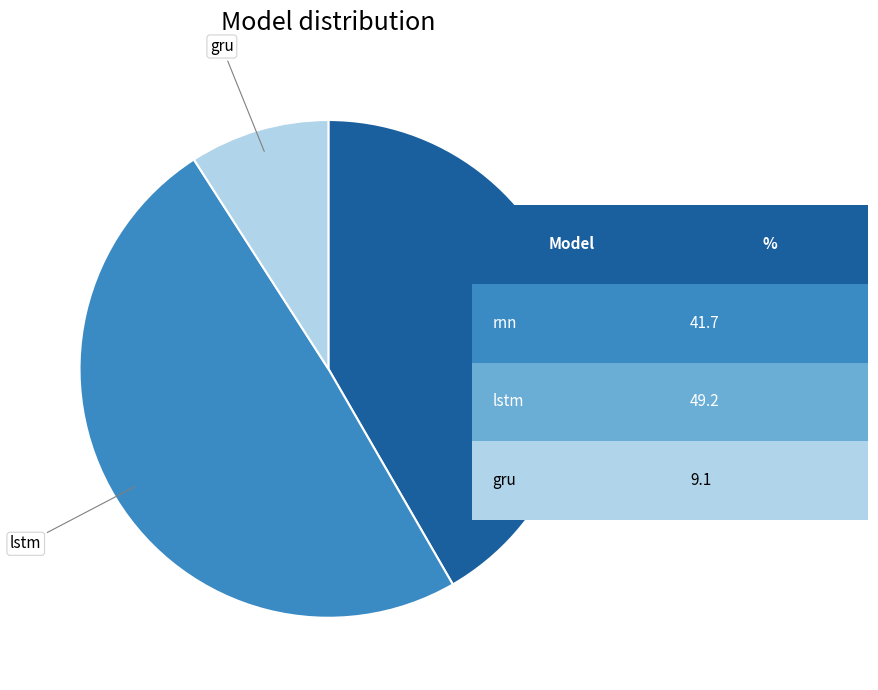

Is there any slice that represents more than half of the pie?

No